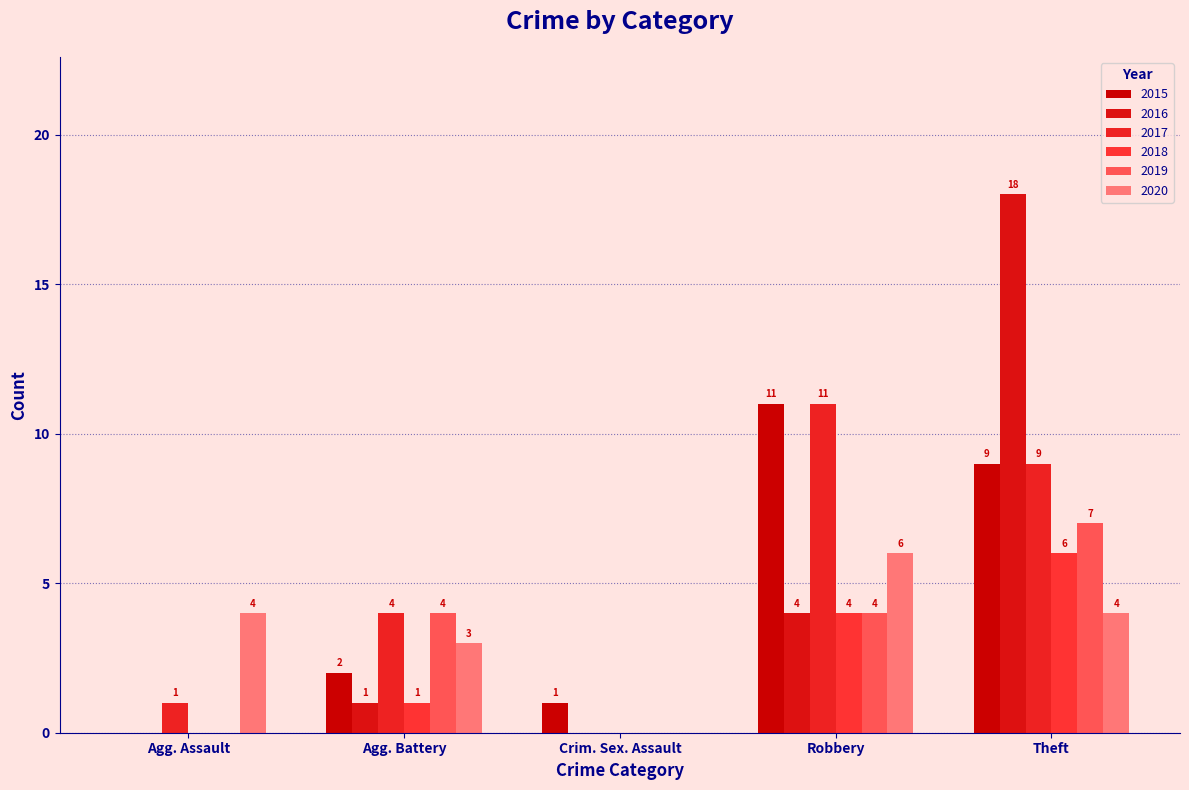

The 2019 series shows 7 at Theft. True or false?

True